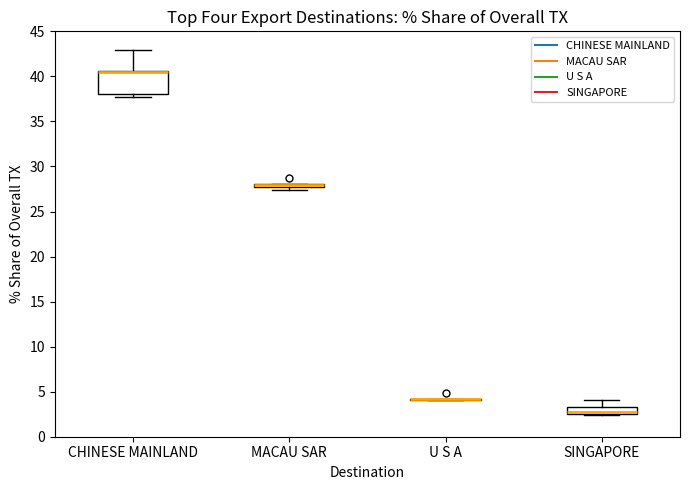

Which box is the tallest, from its lower edge to its upper edge?

CHINESE MAINLAND